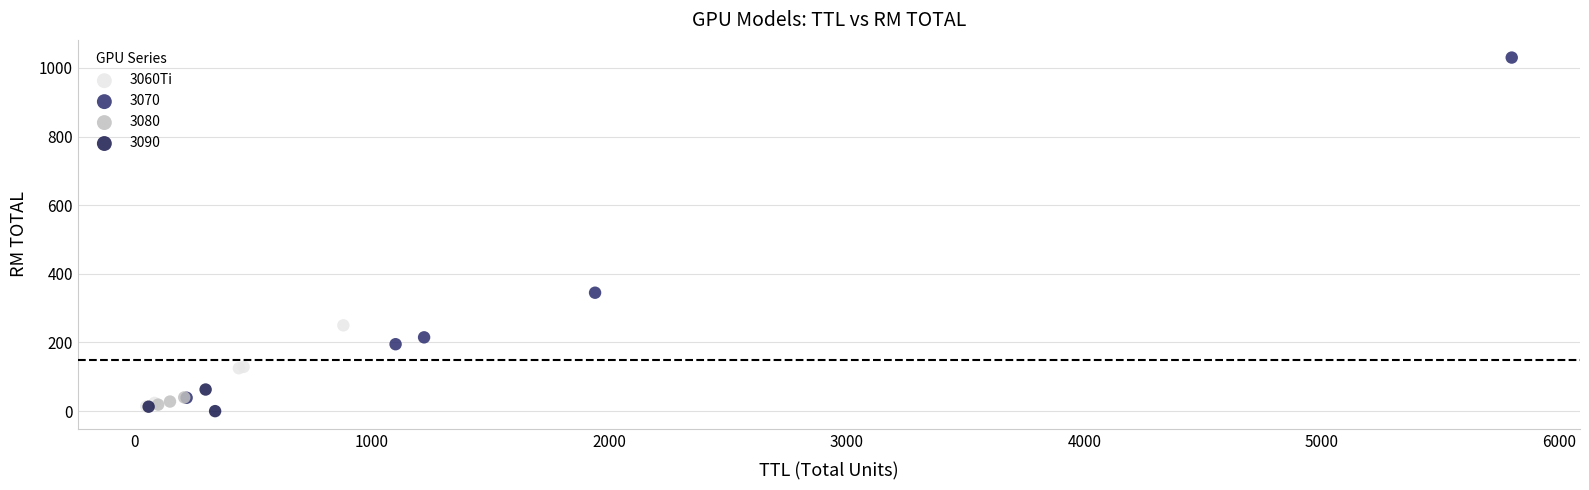

Which series has the widest spread of Y values?

3070